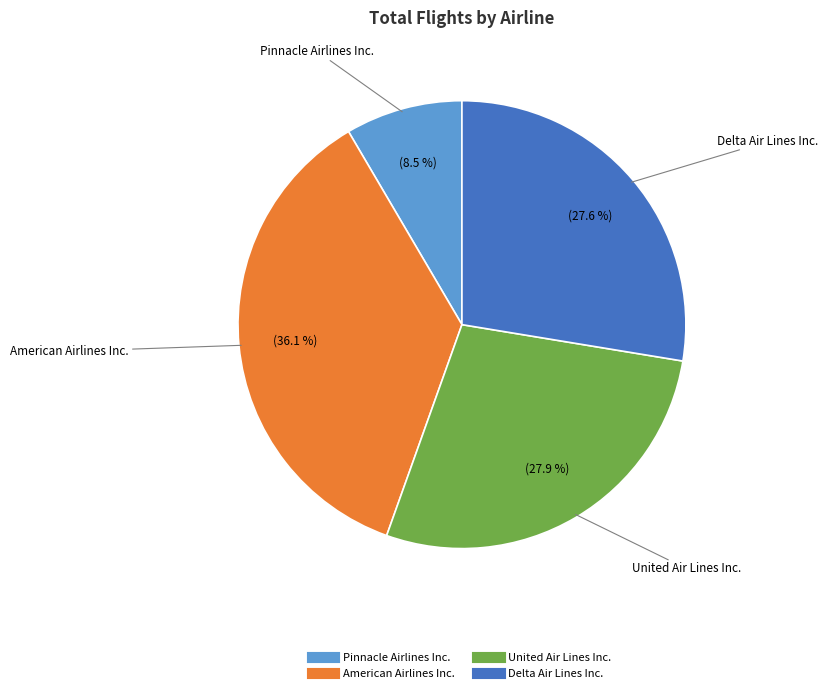

True or false: United Air Lines Inc. accounts for 17% of the total.

False